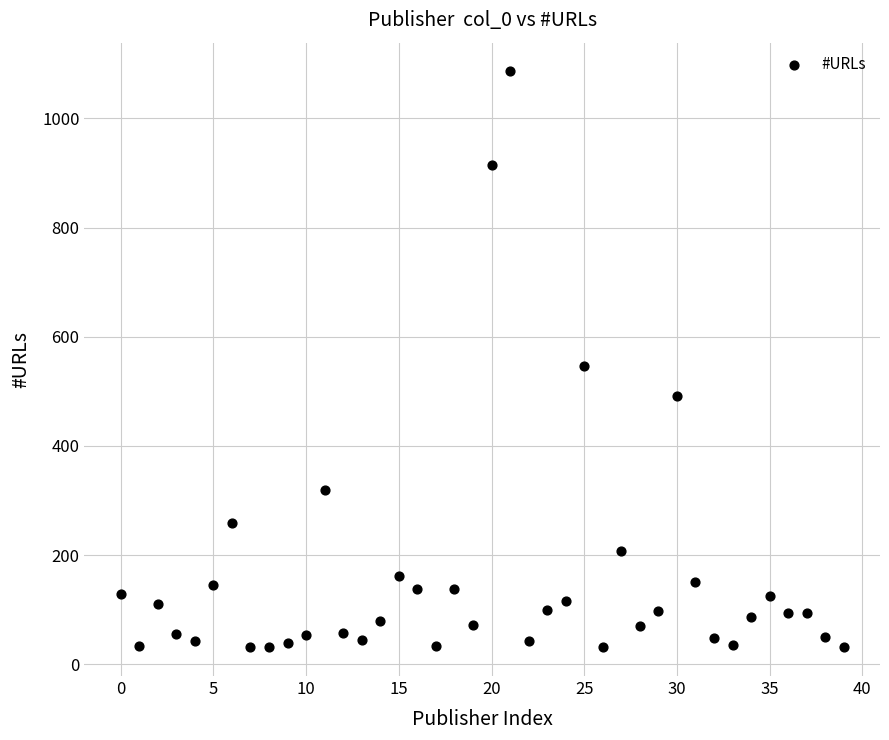

What is the range of Y values (max minus min)?

1055